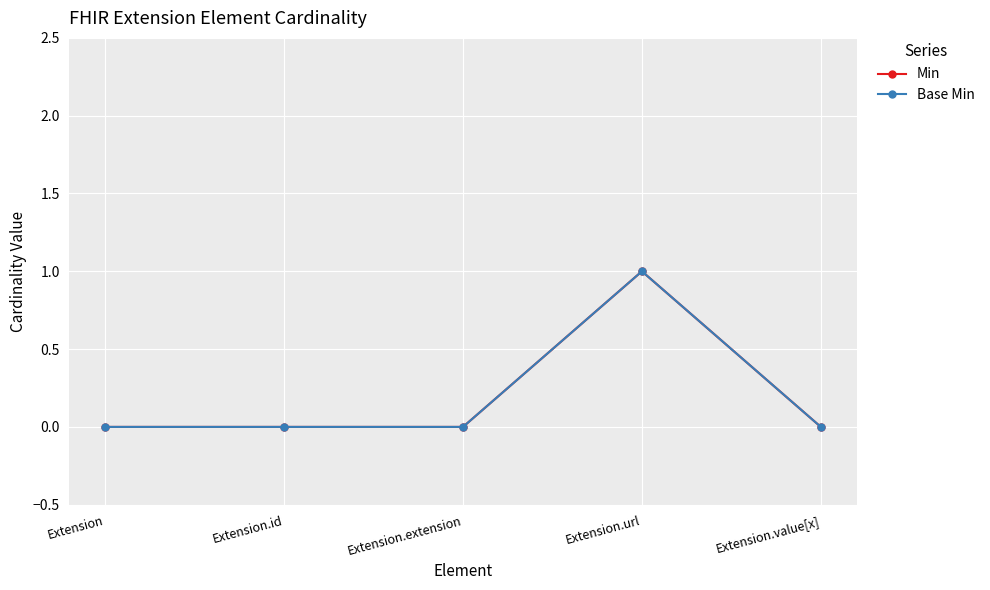

Does the chart display data point markers on the line(s)?

Yes